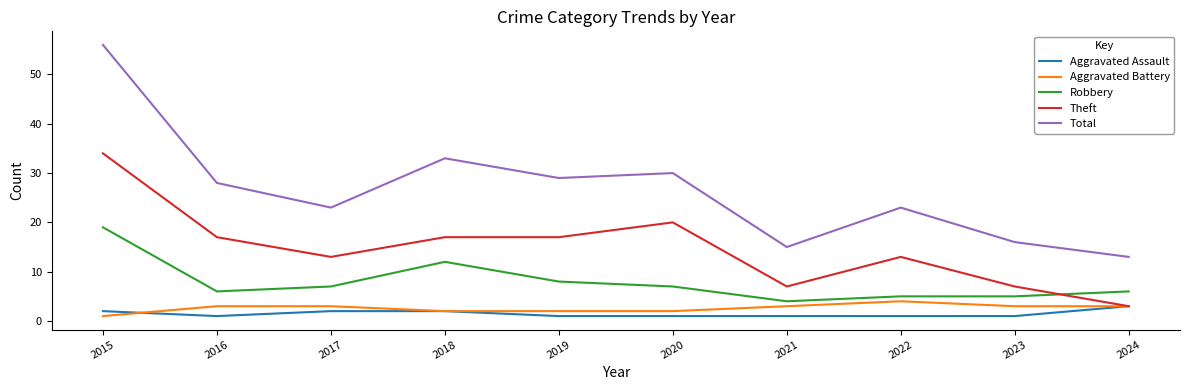

Which series has the largest range (max minus min)?

Total